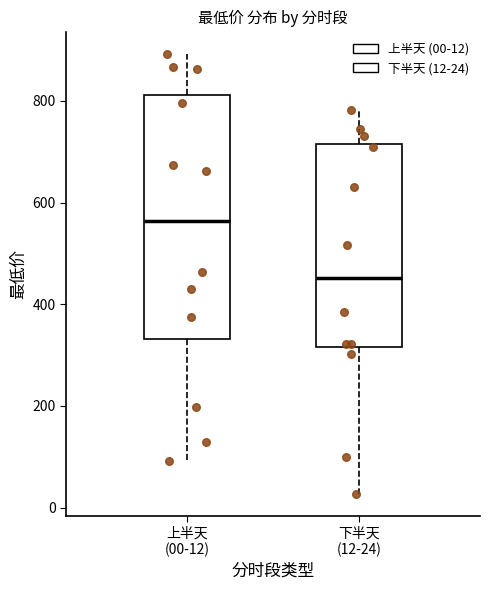

Which box is the tallest, from its lower edge to its upper edge?

上半天 (00-12)